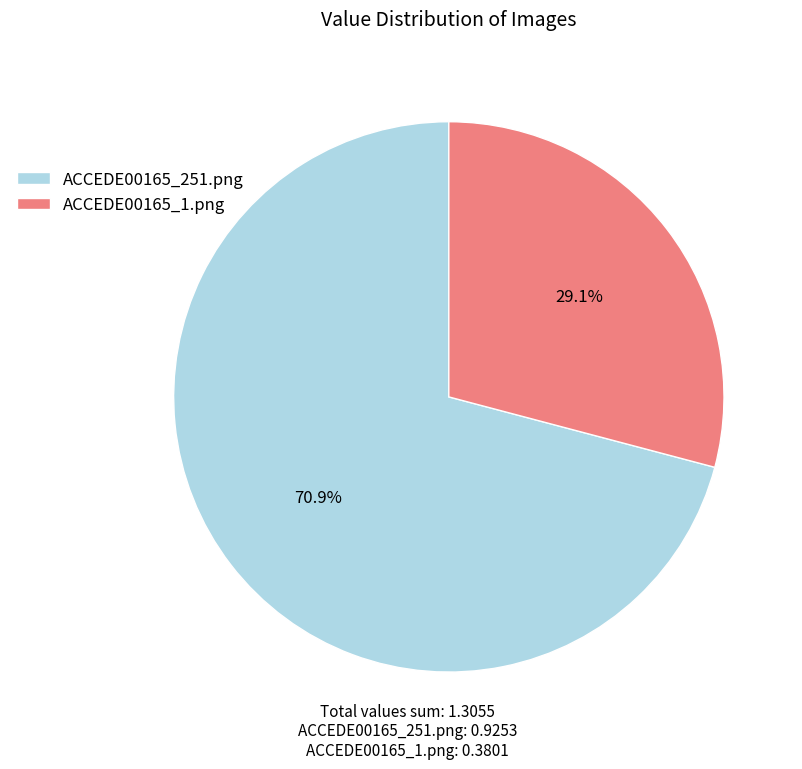

Count the number of slices in the pie.

2